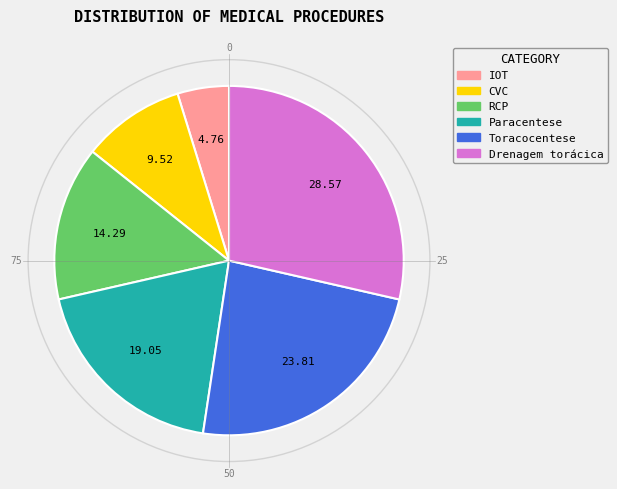

Is the sum of RCP and IOT greater than half?

No